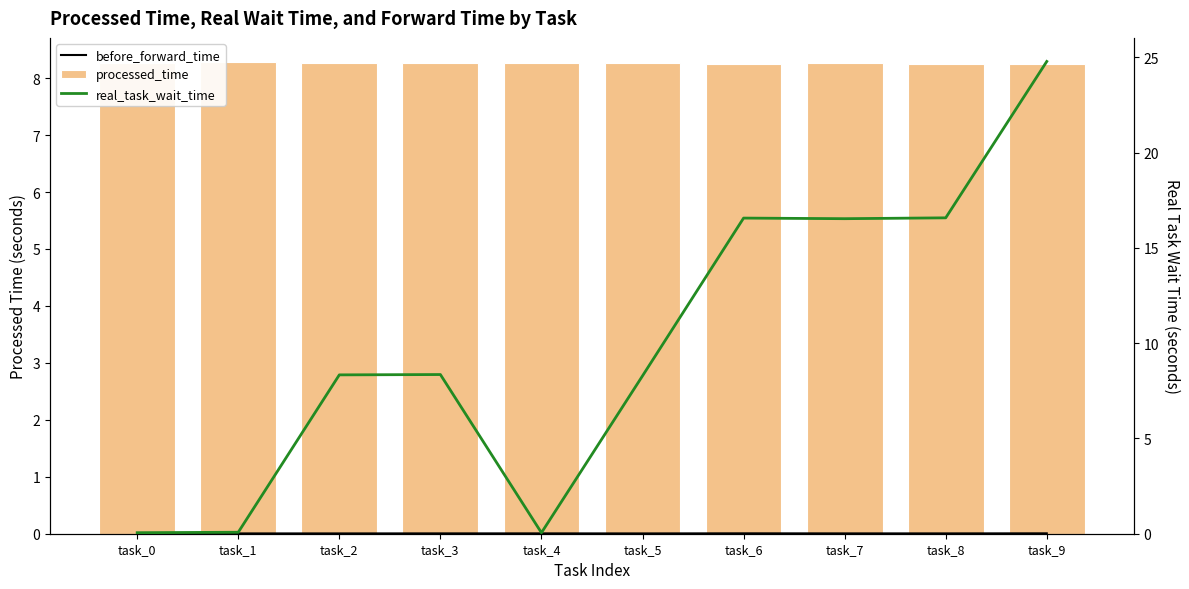

List the series in order of their peak value, lowest first.

before_forward_time, processed_time, real_task_wait_time